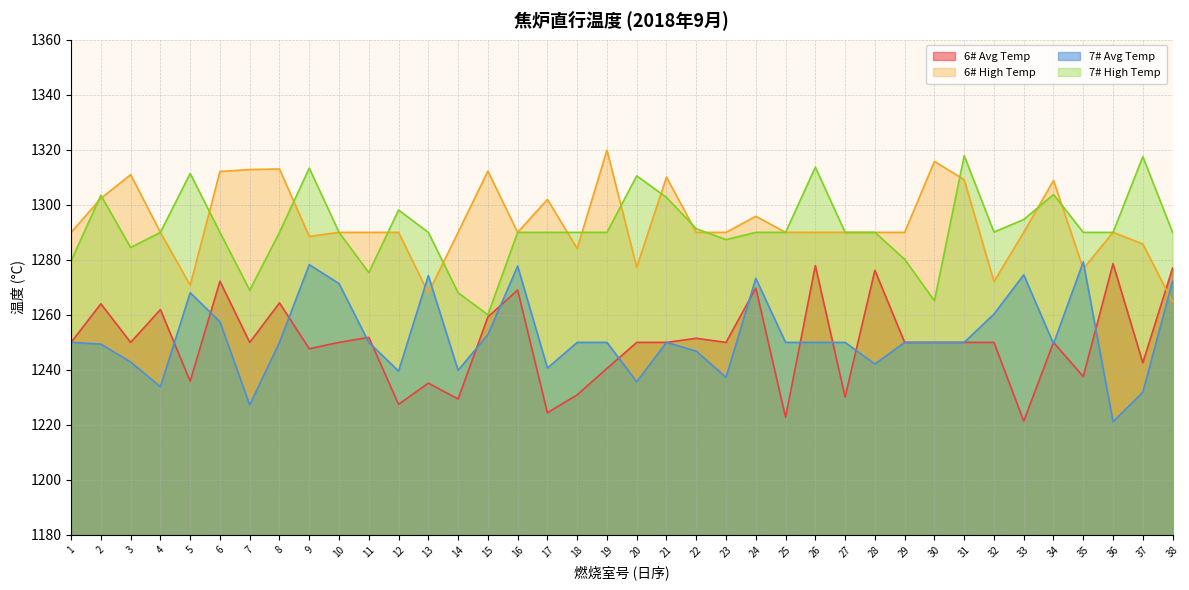

At how many categories does at least one series exceed 1273?

38